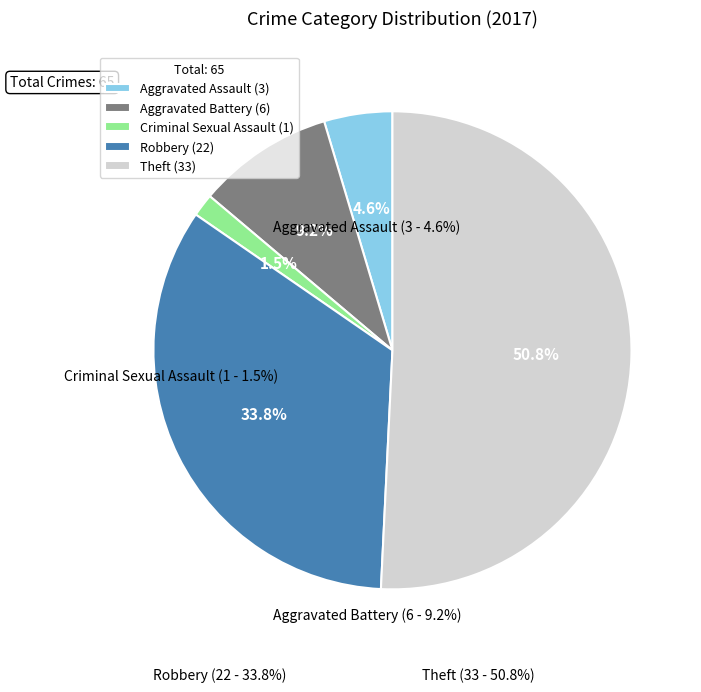

To the nearest percent, what is the difference between the largest and smallest slice percentages?

49%